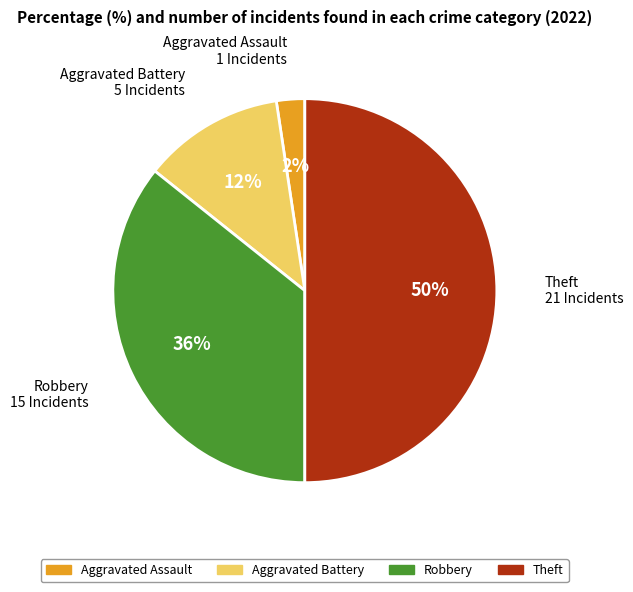

To the nearest percent, what is the combined percentage of Robbery and Aggravated Assault?

38%